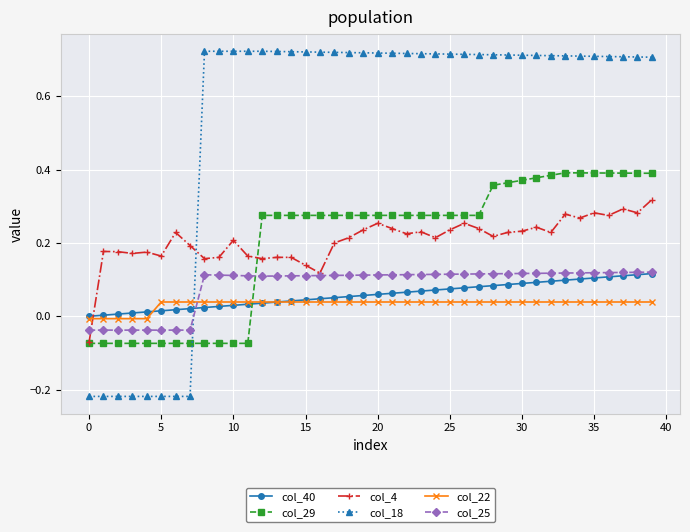

True or false: col_4 has more than 2 points higher than both neighbors.

True